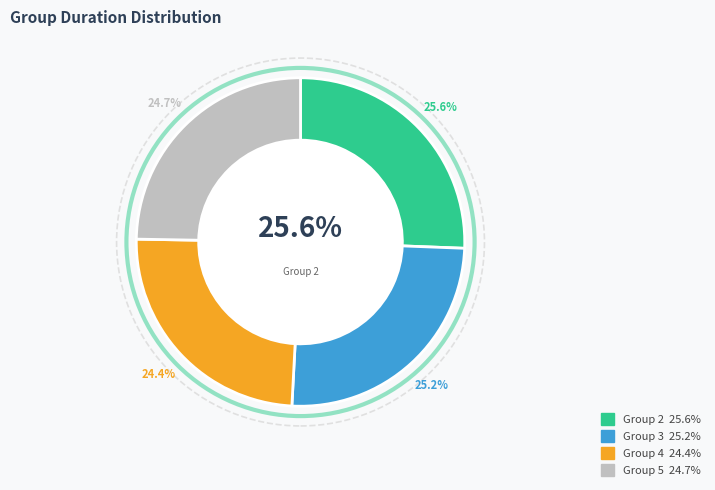

What is the largest slice in the pie chart?

Group 2